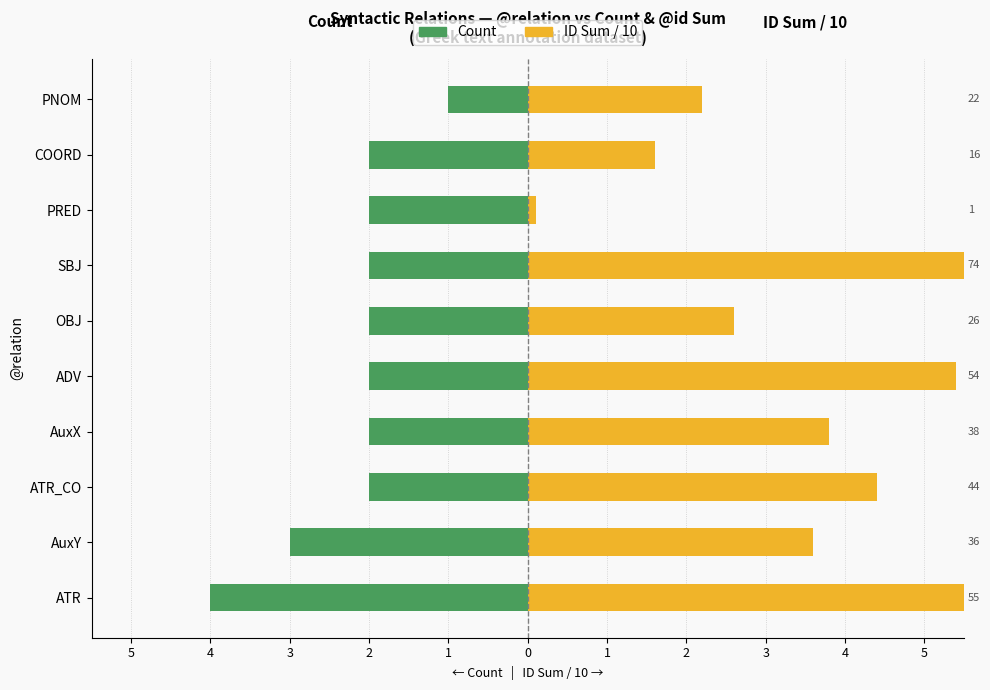

What is the minimum value for ID Sum / 10 (right)?

0.1